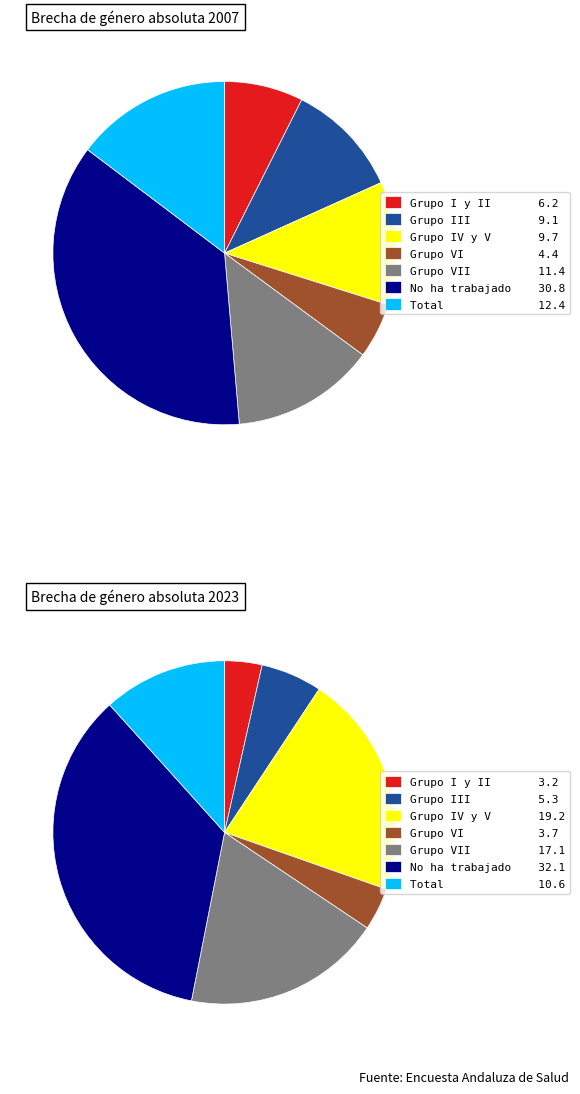

How many slices are in this pie chart?

7